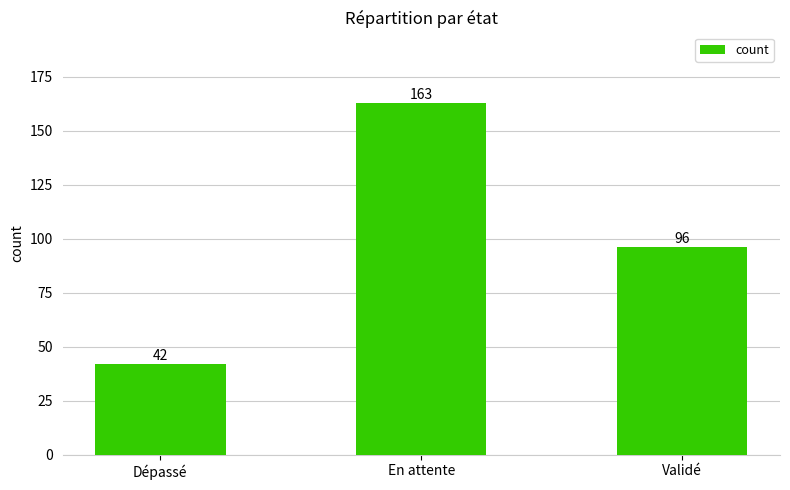

List the labels in order of value, largest first.

En attente, Validé, Dépassé